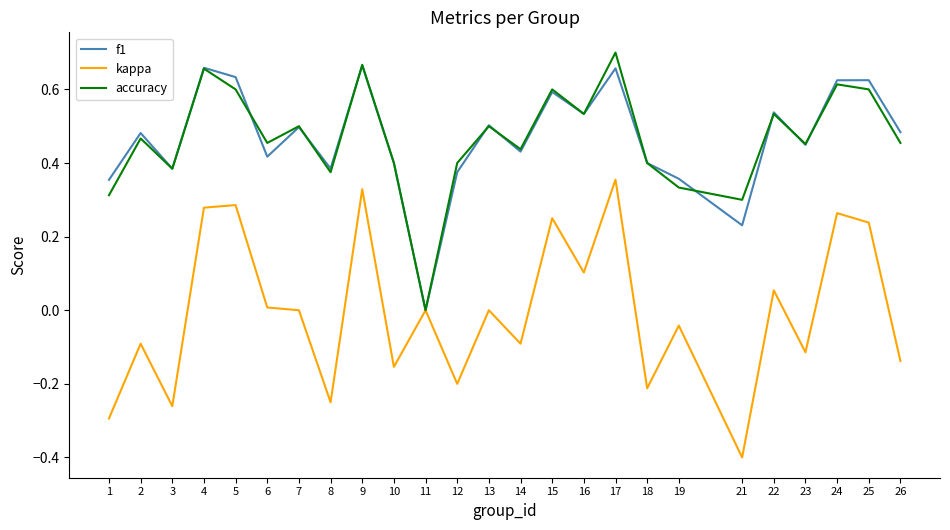

Is the value of accuracy at 6 greater than the value of kappa at 2?

Yes